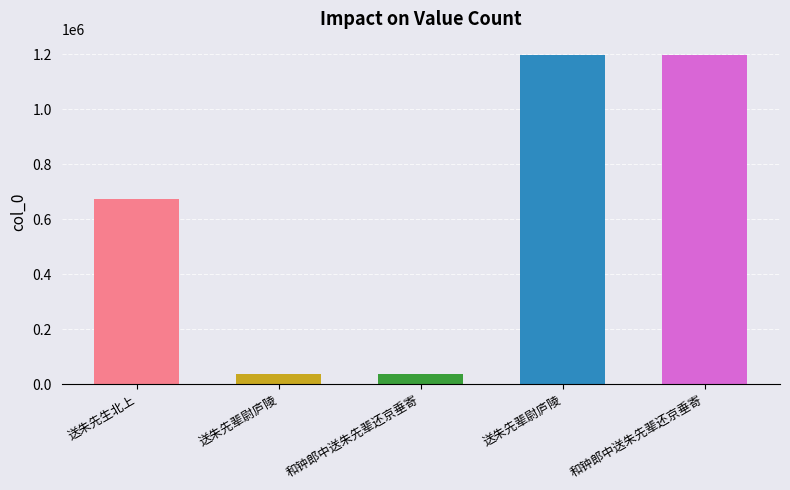

At which category does the chart reach its minimum across all series?

和钟郎中送朱先辈还京垂寄